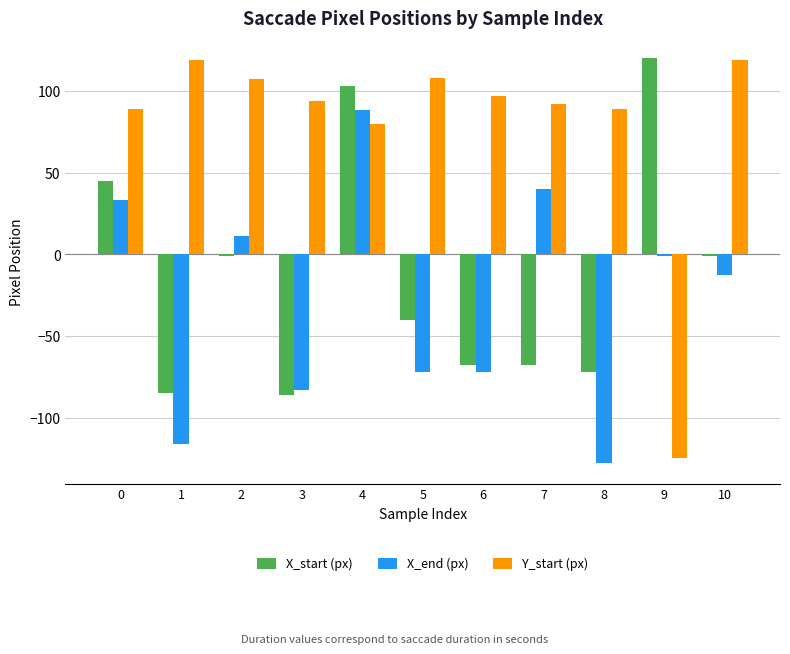

True or false: X_end (px) has a value of -72 at 6.

True